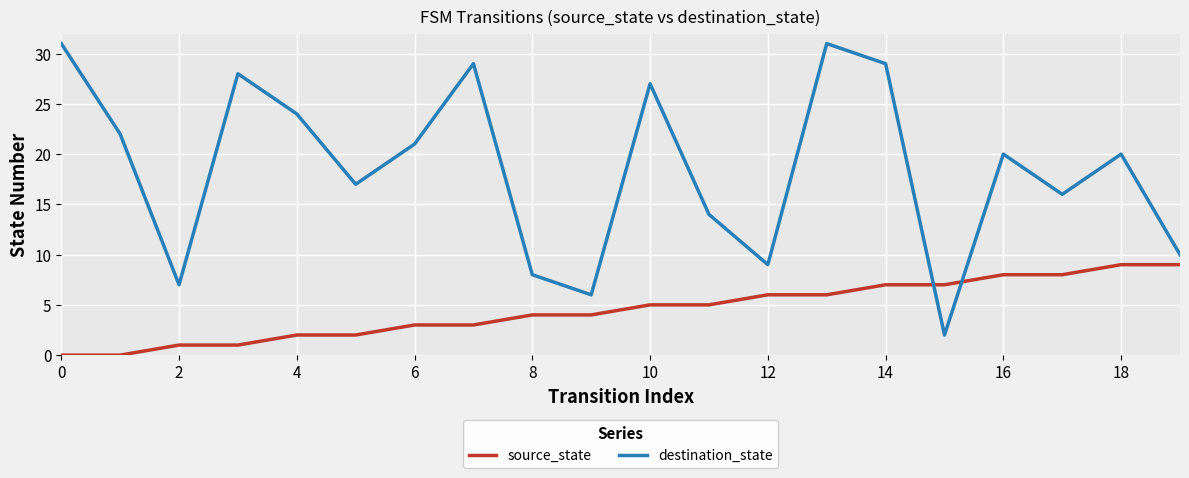

What is the difference between the maximum and minimum values in the source_state series?

9